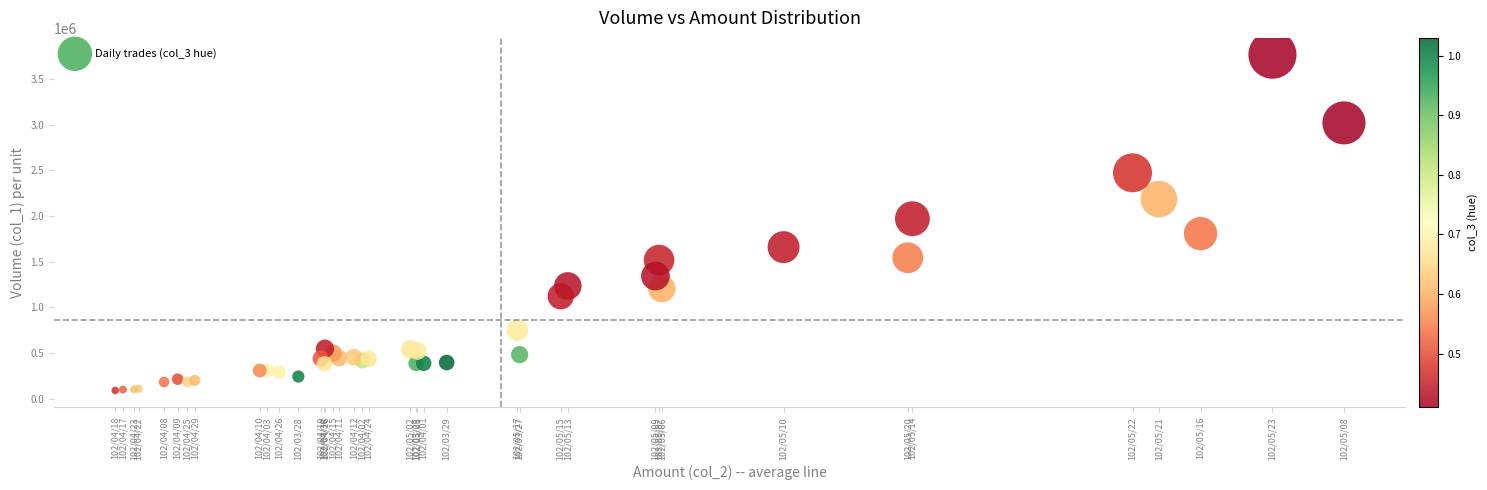

What Y value in the scatter plot is closest to 1928000?

1970000